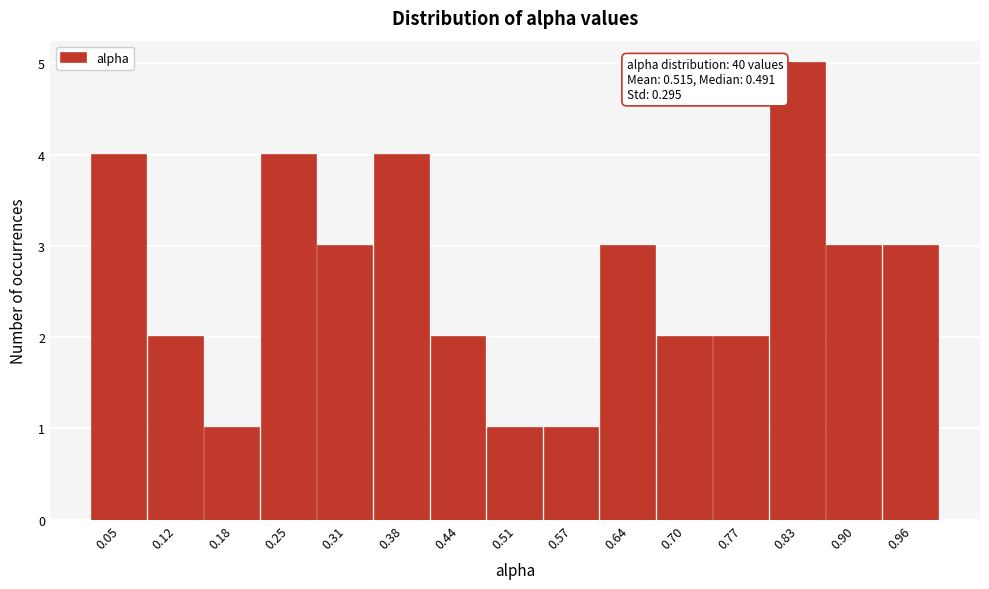

Over which range of the x-axis is the bar tallest?

0.80 to 0.87